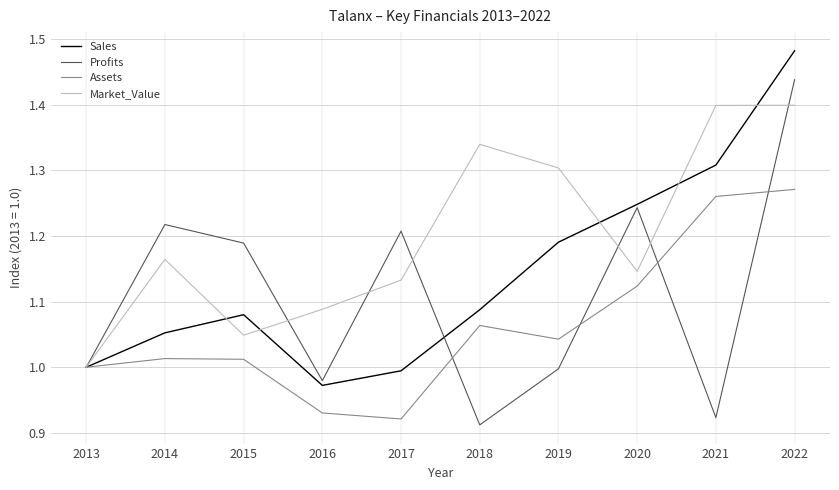

True or false: Sales has more than 1 points higher than both neighbors.

False